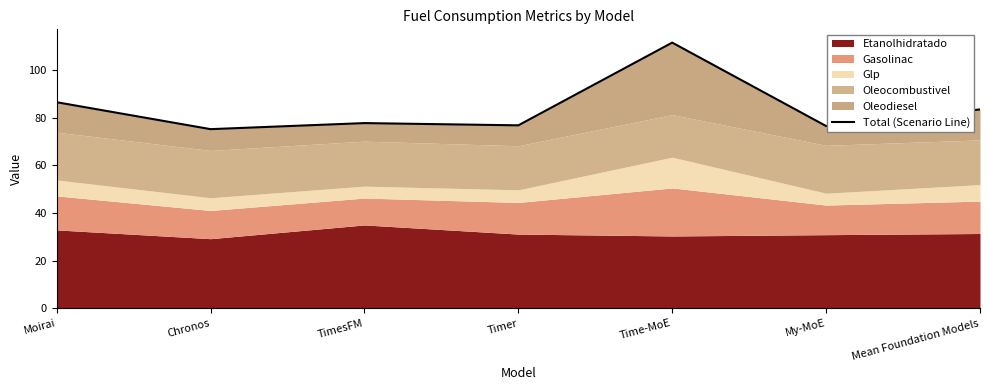

The value at Moirai is 119.2. True or false?

False